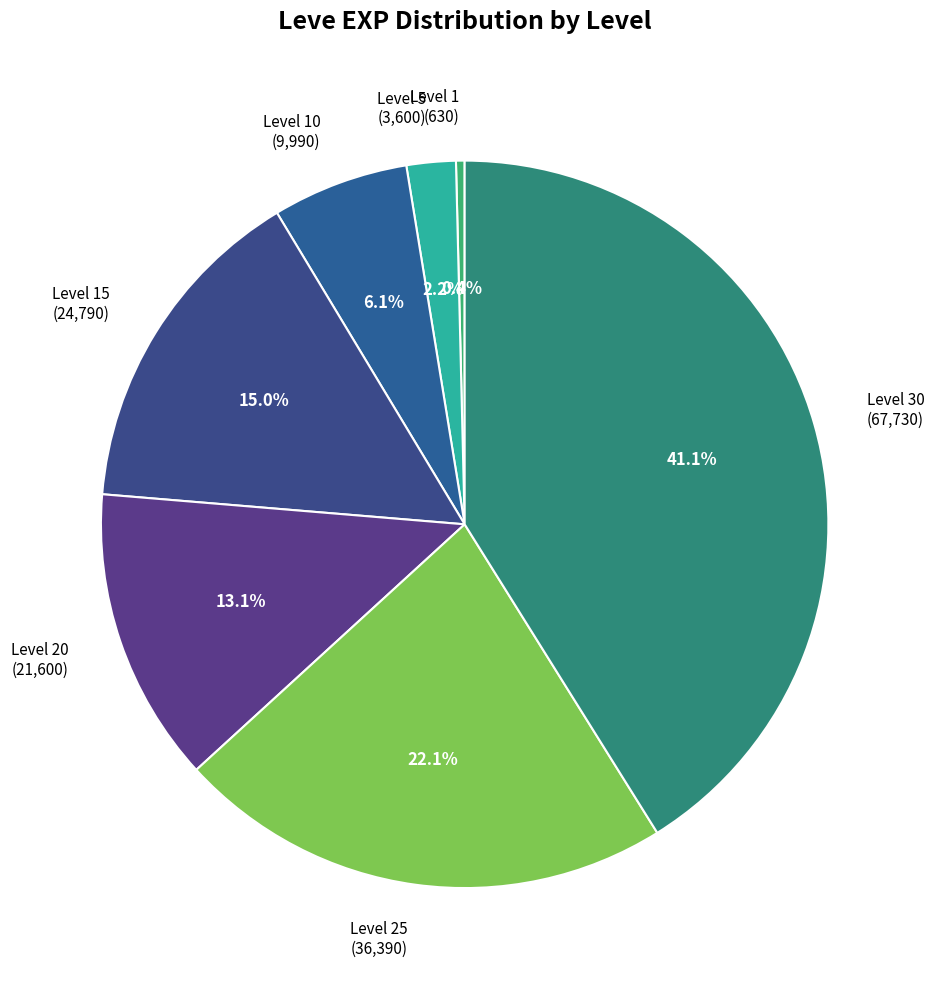

Between Level 25 (36,390) and Level 1 (630), which is larger?

Level 25 (36,390)